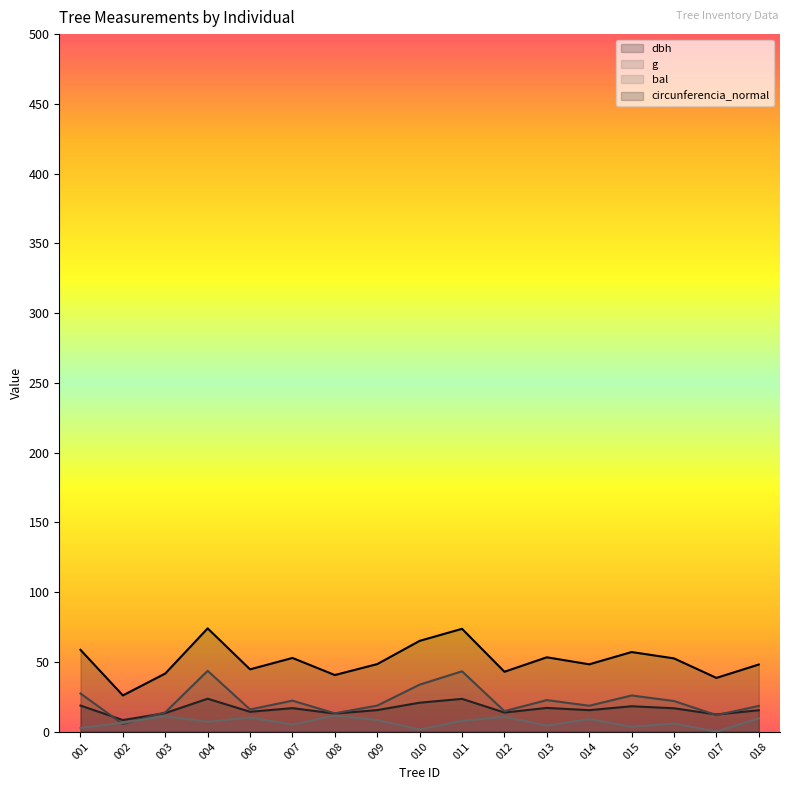

True or false: circunferencia_normal and g intersect in this chart.

False